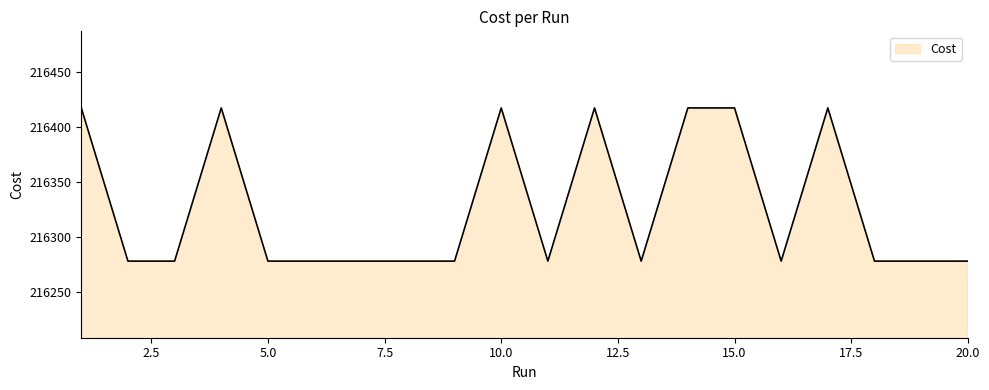

What is the difference between the maximum and minimum values?

139.0